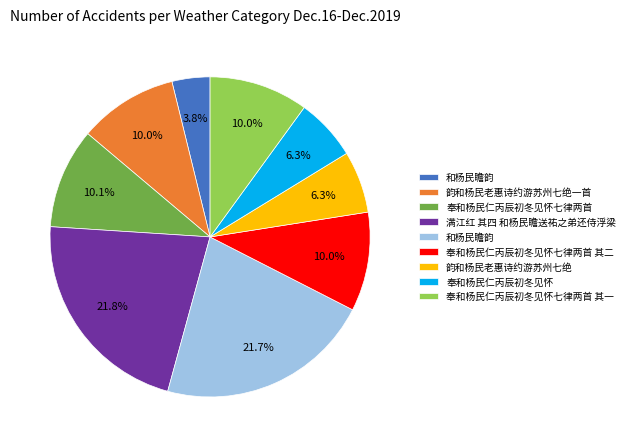

Is there any slice that represents more than half of the pie?

No